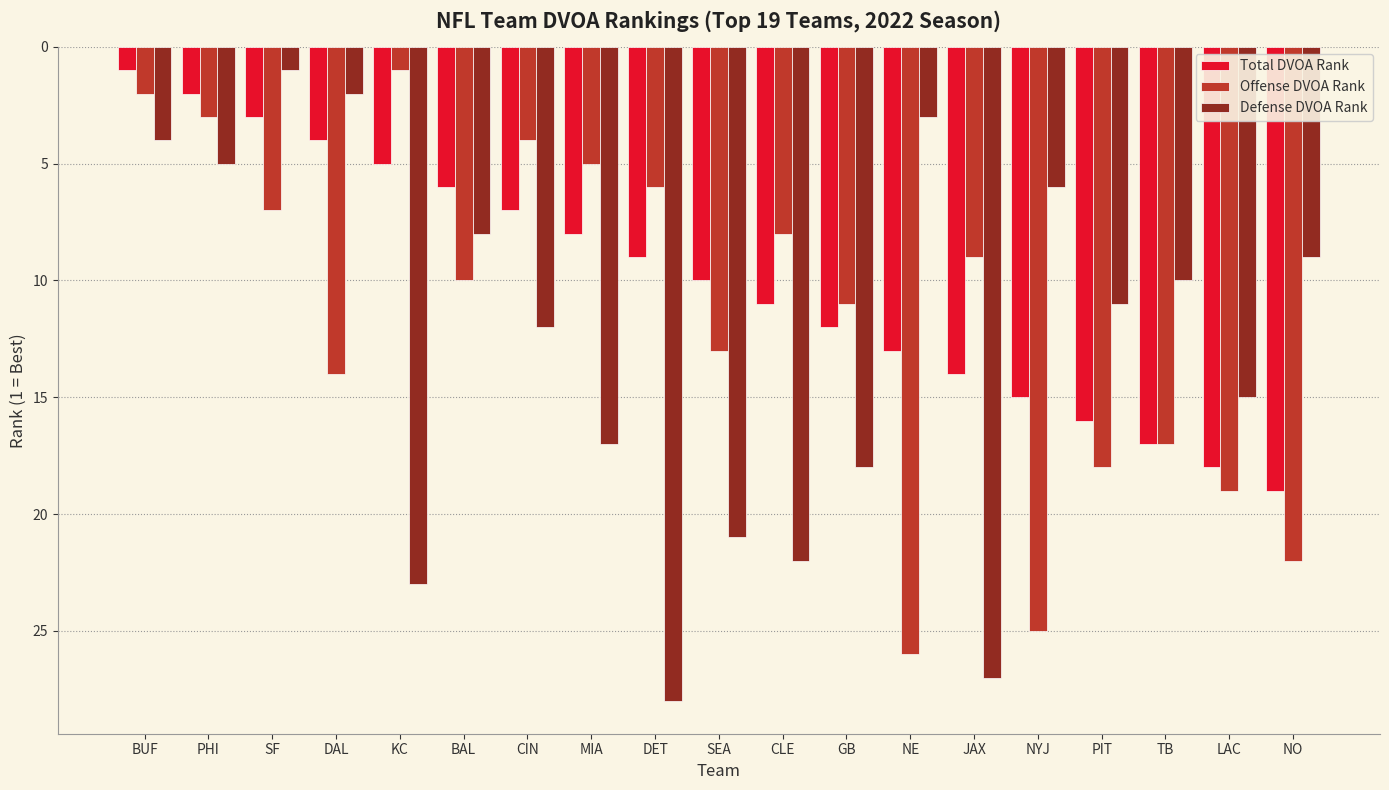

Which category has the highest value across all series?

DET